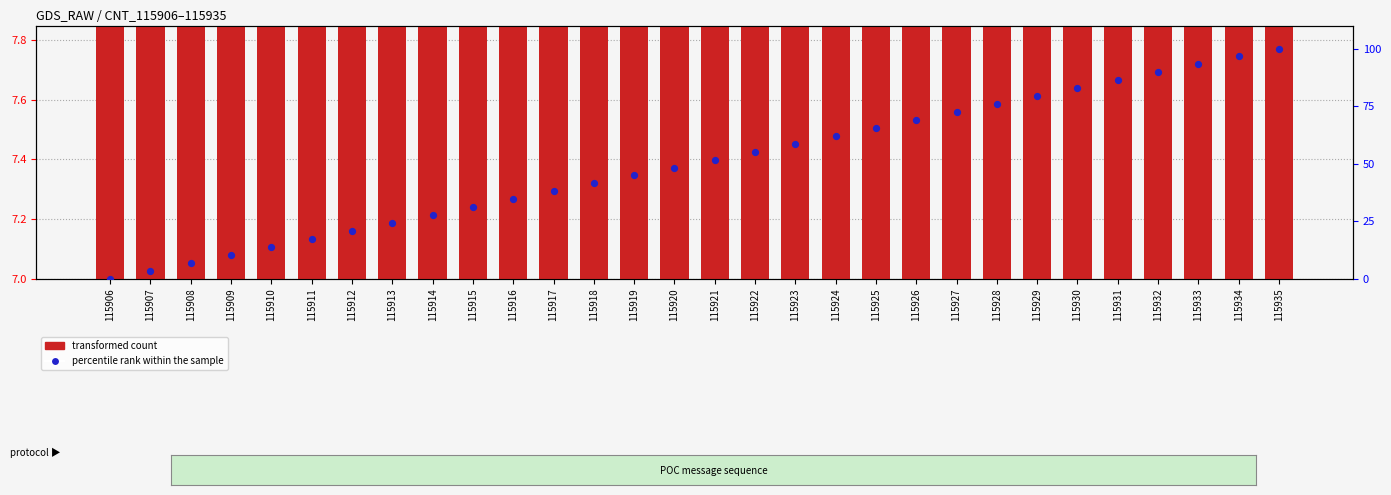

Which series has the widest spread of Y values?

percentile rank within the sample